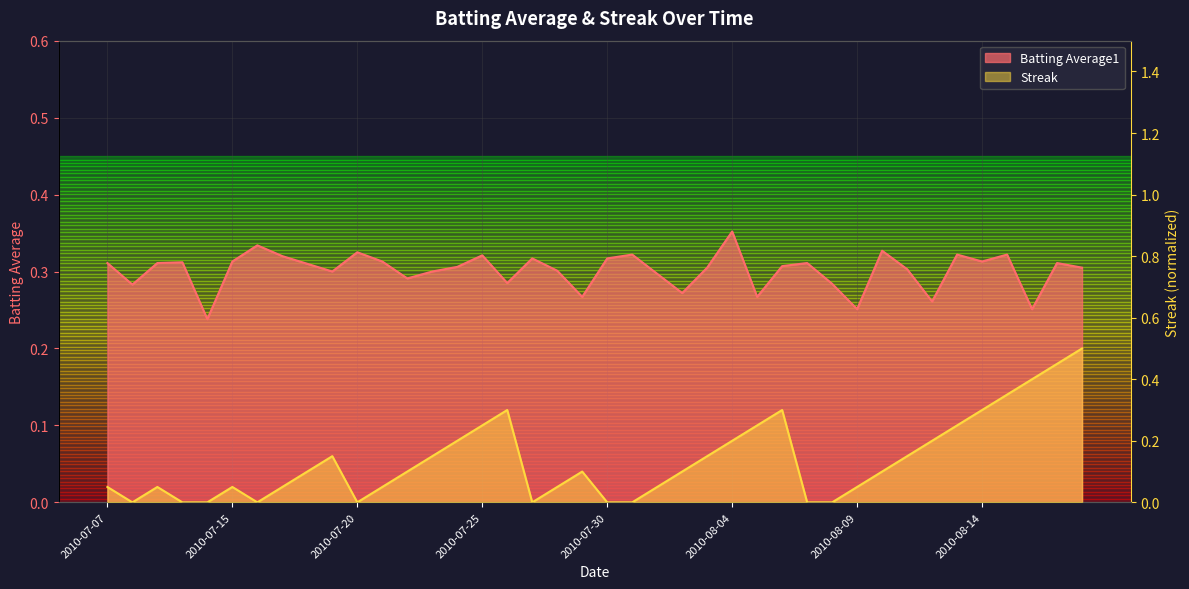

Reading left to right, transcribe all the data shown in this chart.

Batting Average1: 0.3	0.3	0.3	0.3	0.2	0.3	0.3	0.3	0.3	0.3	0.3	0.3	0.3	0.3	0.3	0.3	0.3	0.3	0.3	0.3	0.3	0.3	0.3	0.3	0.3	0.4	0.3	0.3	0.3	0.3	0.3	0.3	0.3	0.3	0.3	0.3	0.3	0.3	0.3	0.3
Streak: 0.1	0.0	0.1	0.0	0.0	0.1	0.0	0.1	0.1	0.1	0.0	0.1	0.1	0.1	0.2	0.2	0.3	0.0	0.1	0.1	0.0	0.0	0.1	0.1	0.1	0.2	0.2	0.3	0.0	0.0	0.1	0.1	0.1	0.2	0.2	0.3	0.3	0.4	0.5	0.5